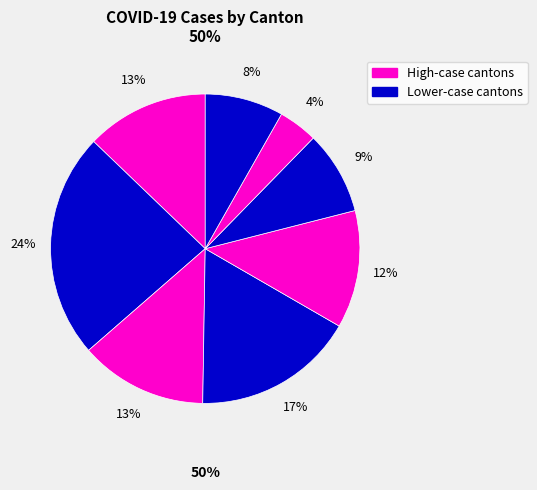

Count the number of slices in the pie.

8